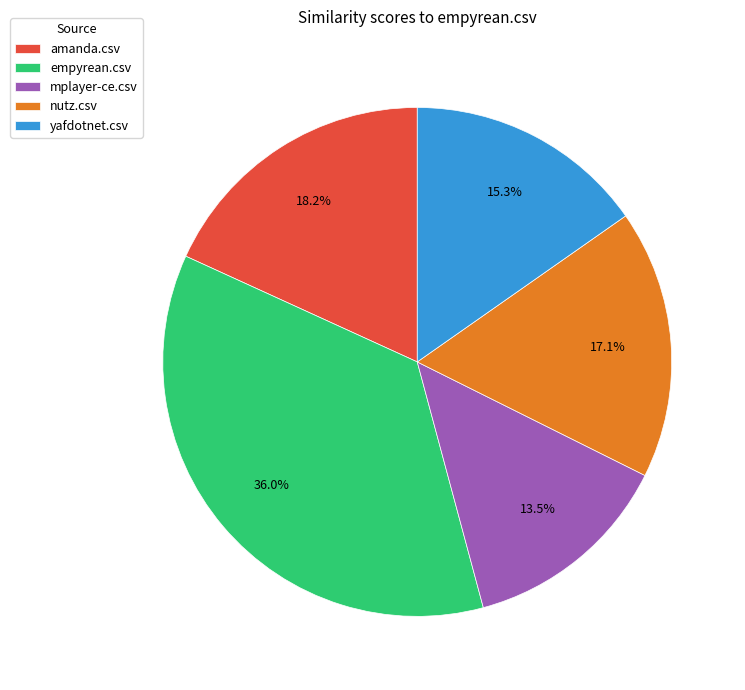

True or false: empyrean.csv accounts for 26% of the total.

False